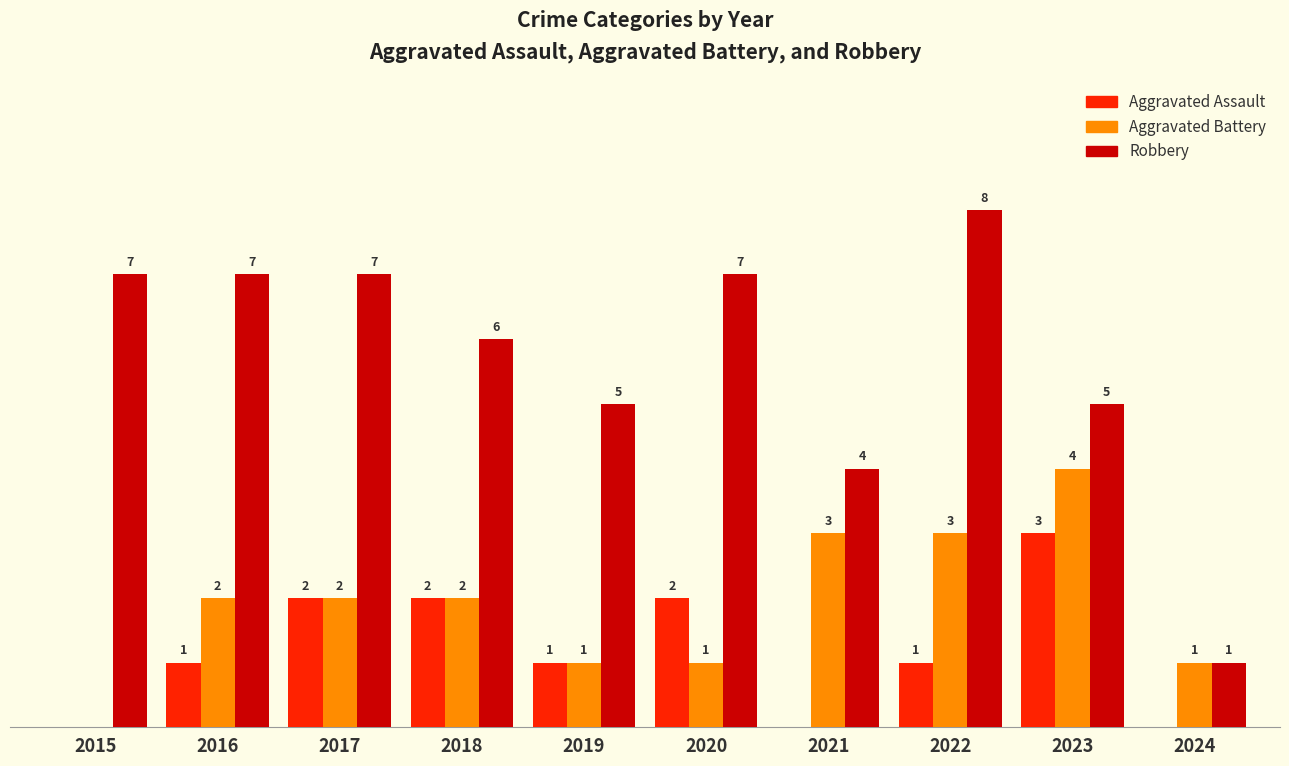

Is the value of Aggravated Assault at 2019 greater than the value of Robbery at 2023?

No